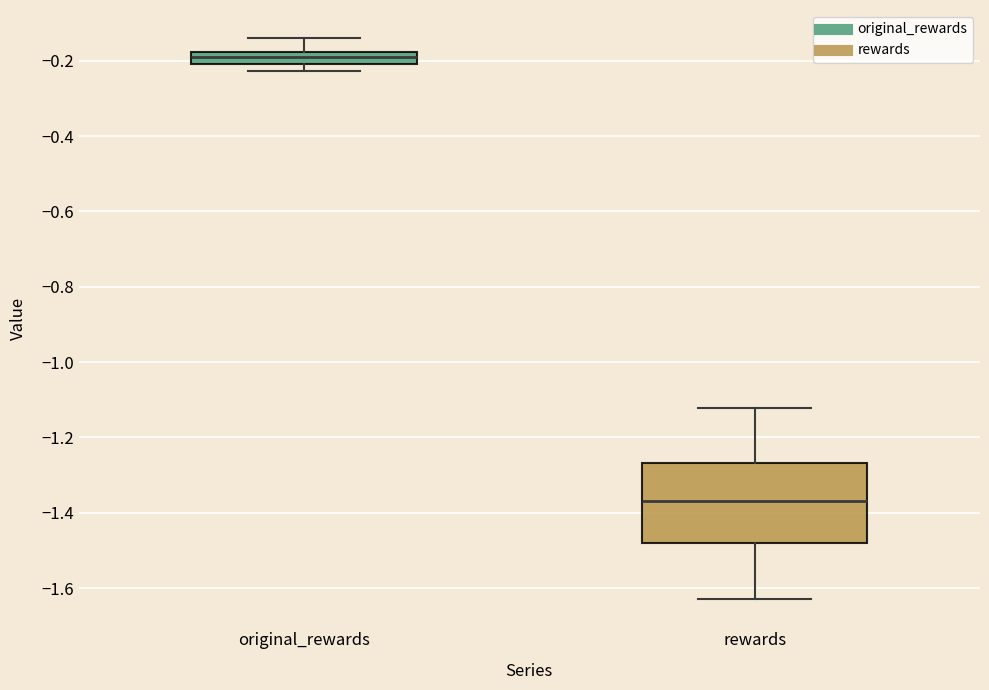

Where is the lower edge of the box for rewards on the y-axis? The values are not printed on the chart, so give them approximately, as read against the axis.

-1.48